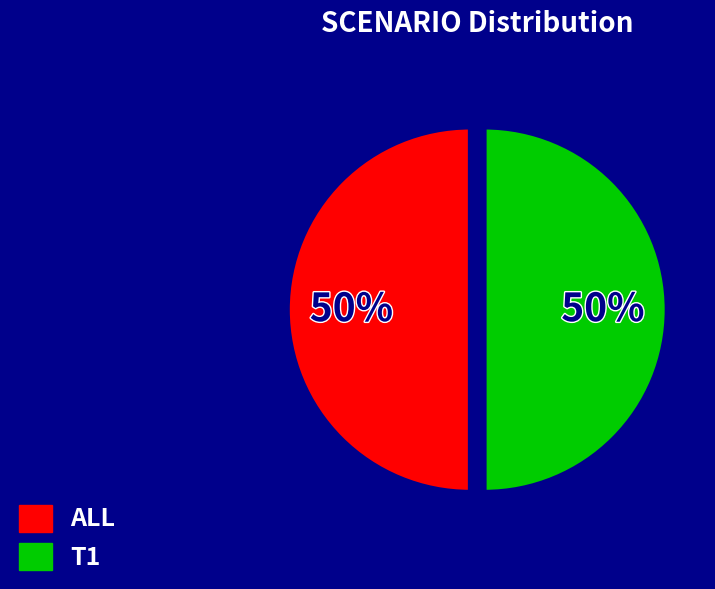

Is the sum of ALL and T1 greater than half?

Yes